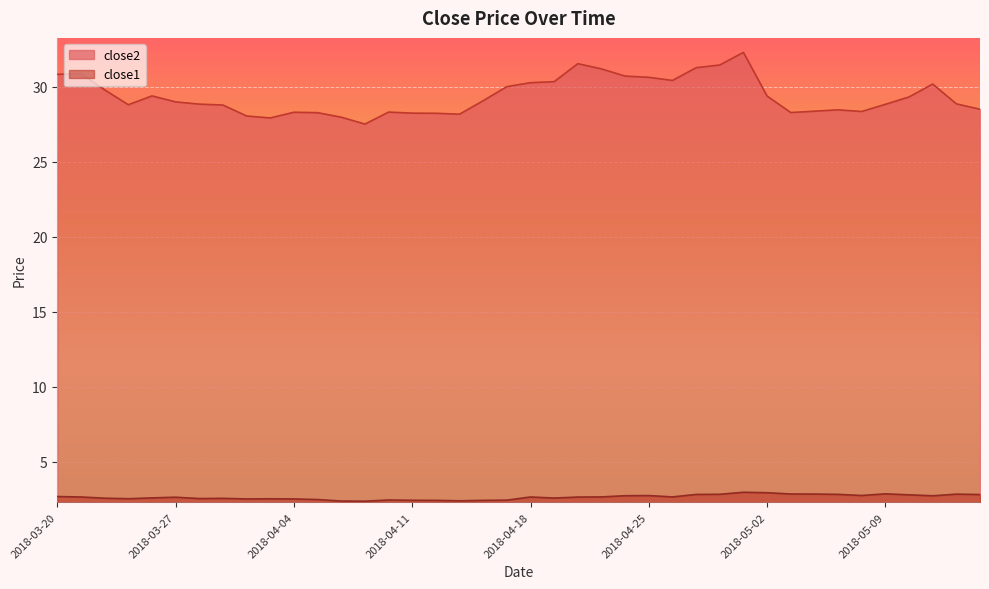

How many lines are shown in the chart?

2